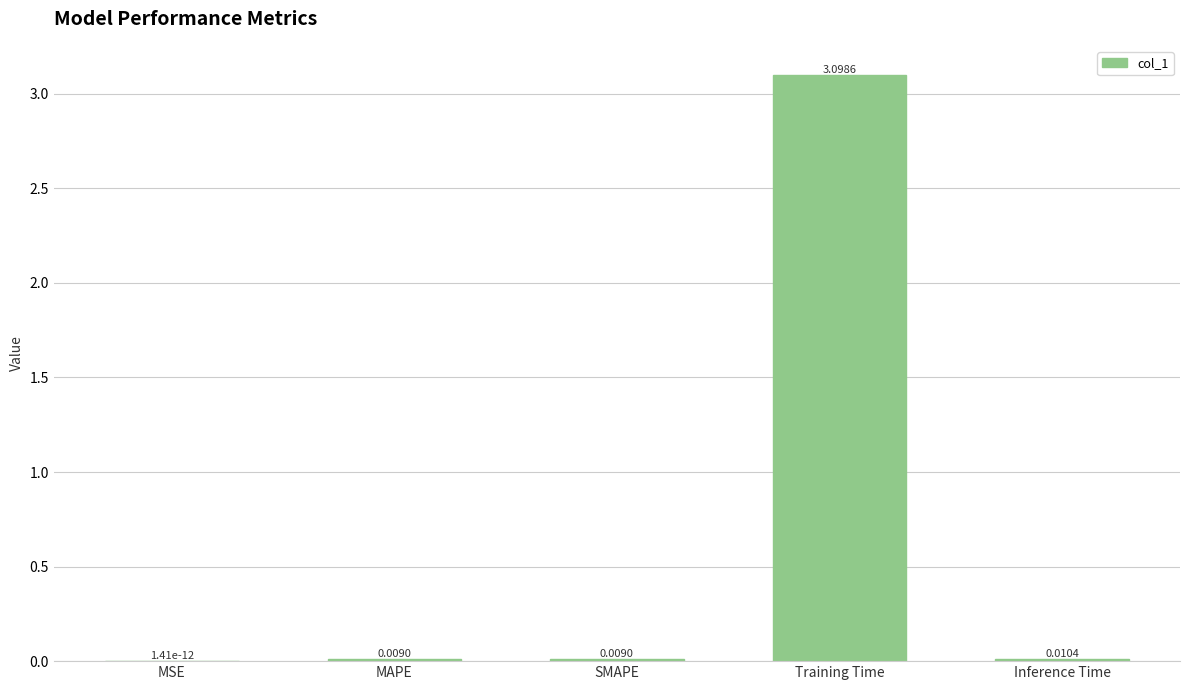

At which category does the chart reach its peak across all series?

Training Time